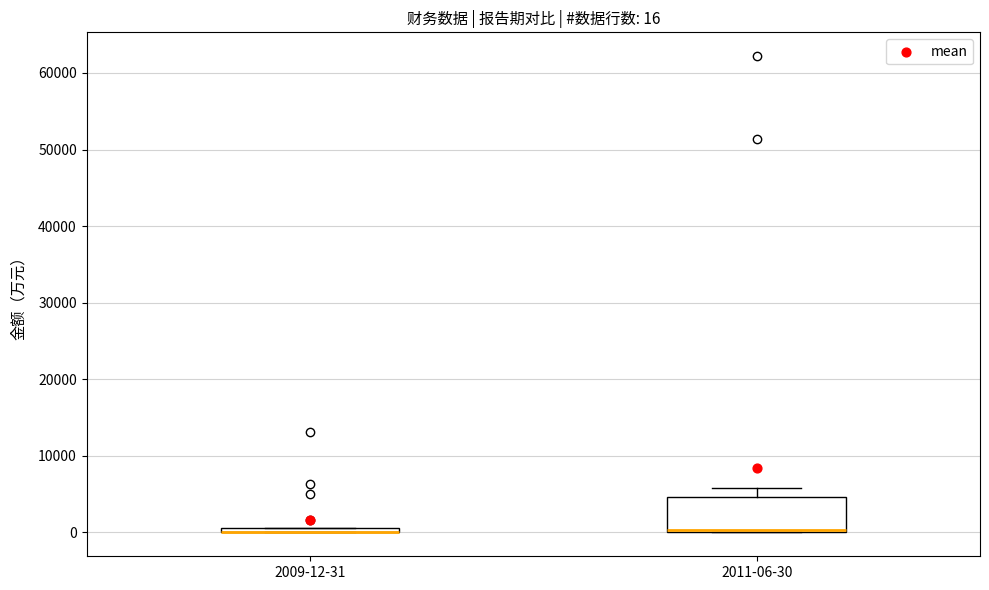

Which box is the tallest, from its lower edge to its upper edge?

2011-06-30